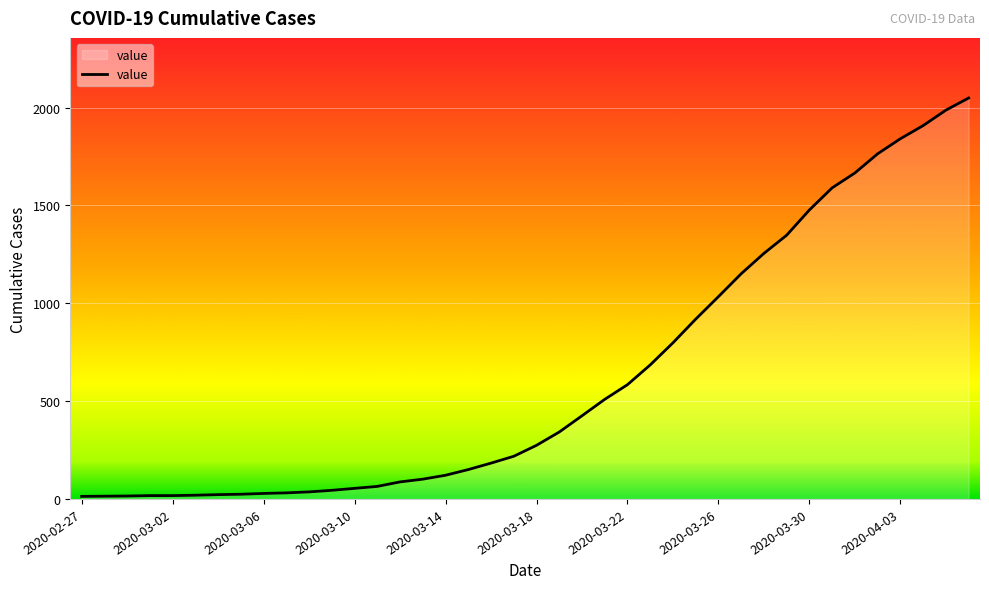

What is the greatest value displayed?

2049